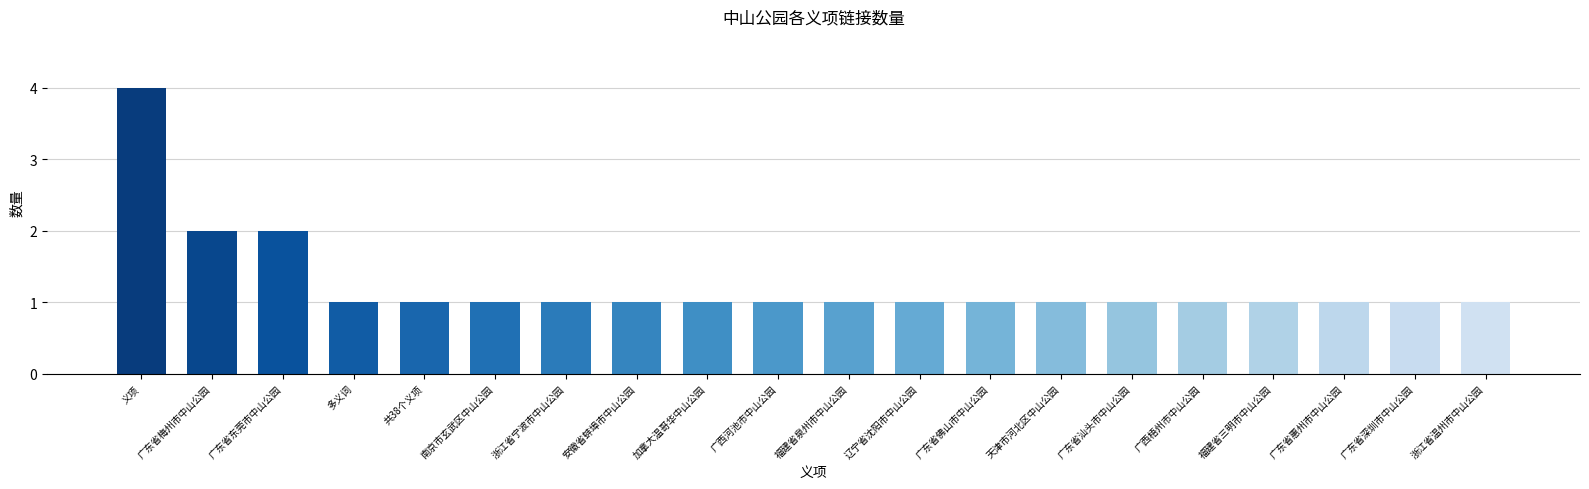

Count the number of categories in the chart.

20